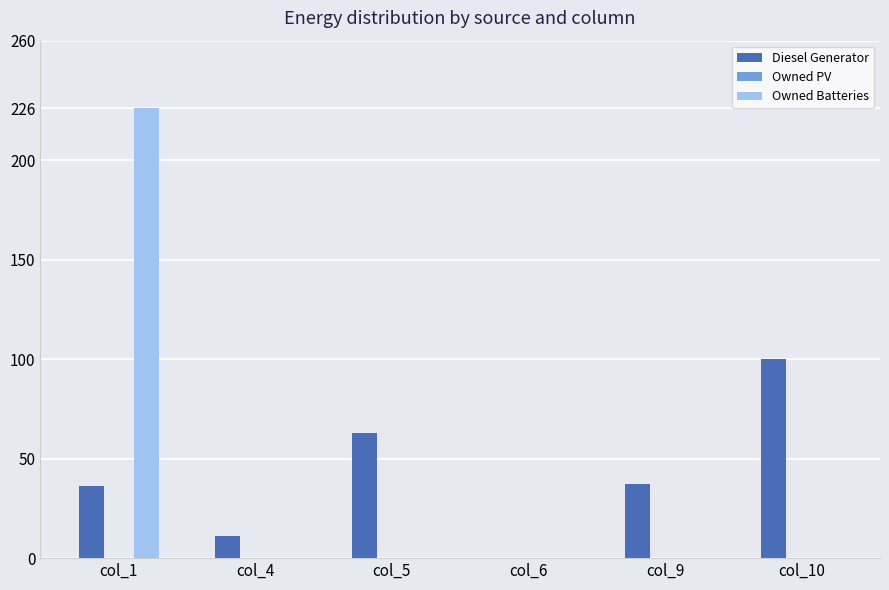

What is the maximum value for Diesel Generator?

100